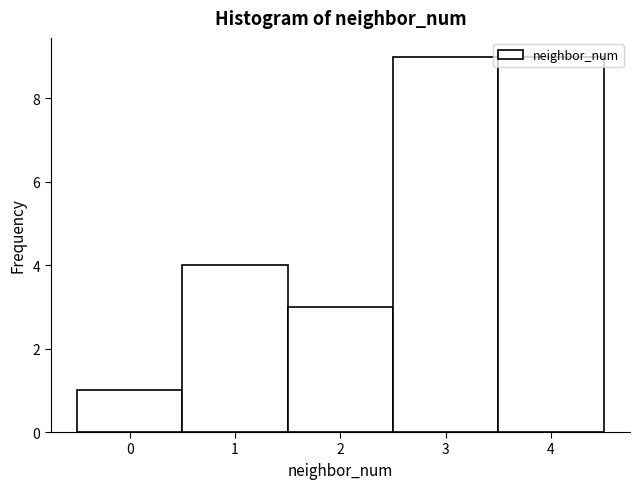

Reading left to right, transcribe this chart: for each bar, give the range it covers on the x-axis and its height. The values are not printed on the chart, so give them approximately, as read against the axis.

-0.5 to 0.5: 1
0.5 to 1.5: 4
1.5 to 2.5: 3
2.5 to 3.5: 9
3.5 to 4.5: 9